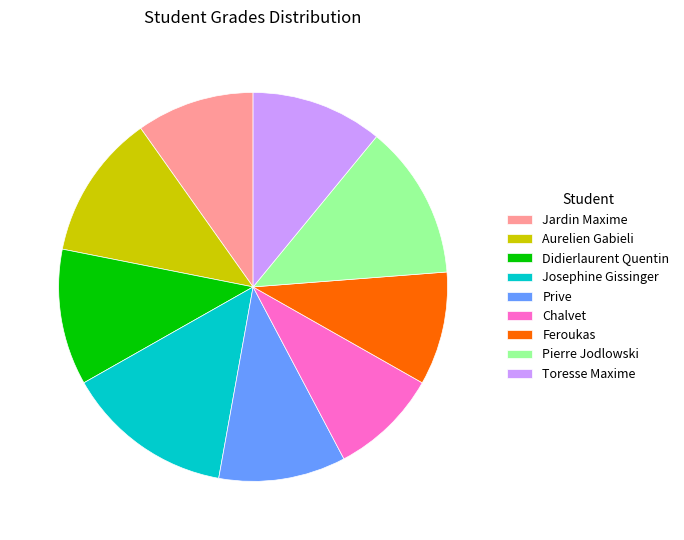

The Feroukas slice represents 9% of the pie. True or false?

True